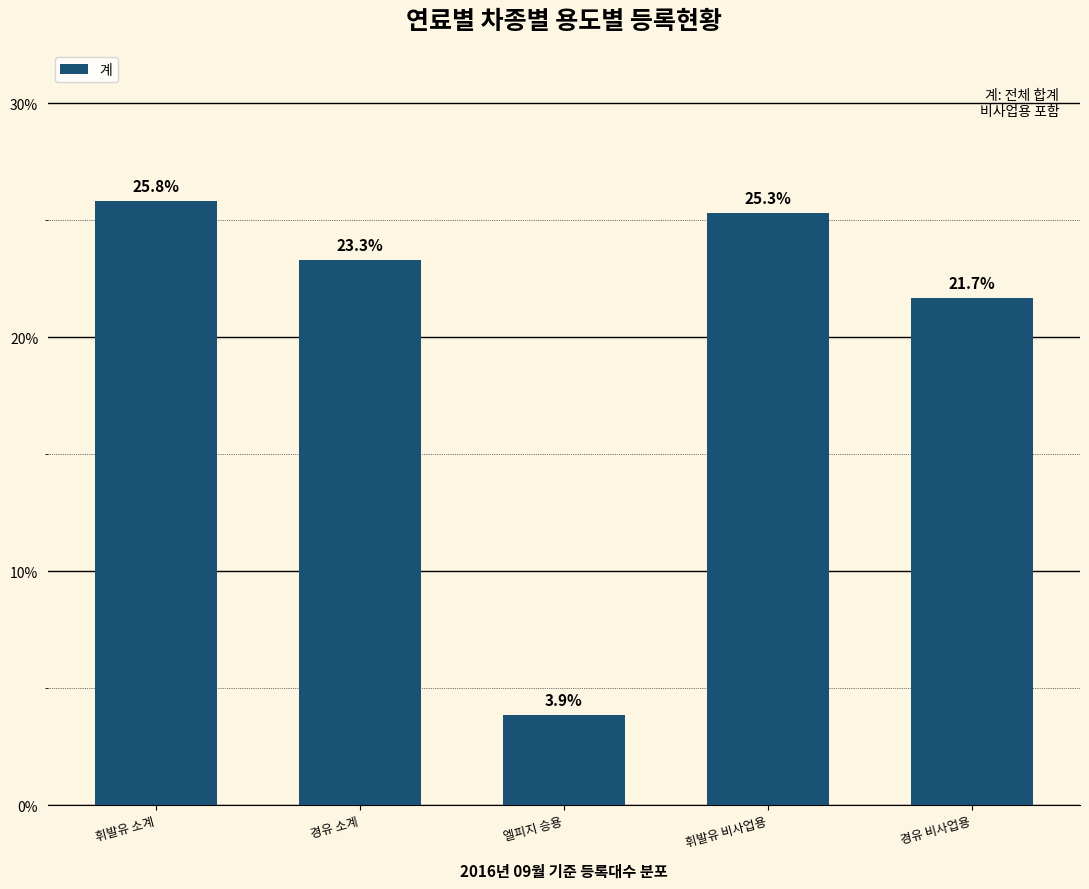

Reading right to left, transcribe all the data shown in this chart.

21.7	25.3	3.9	23.3	25.8